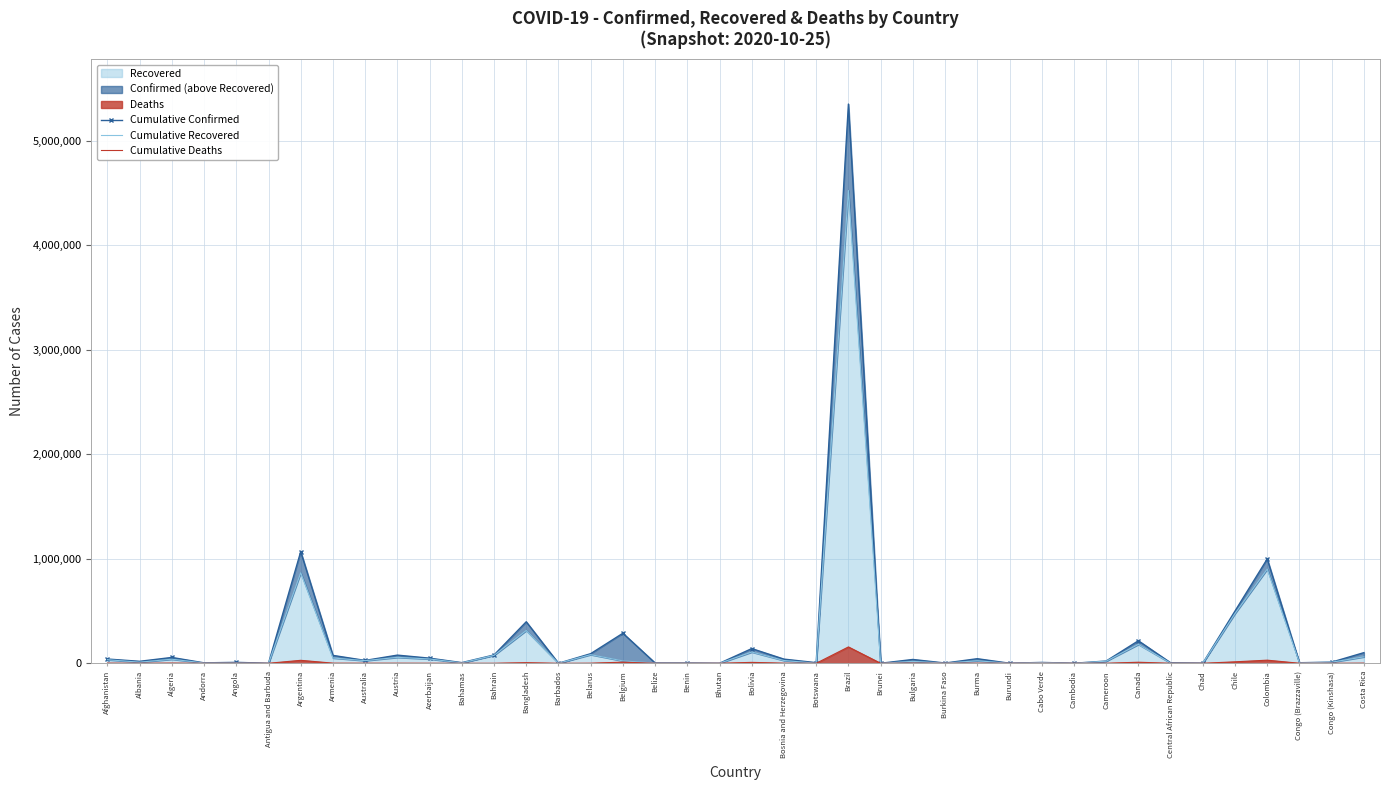

At which category is the sum across all series the highest?

Brazil